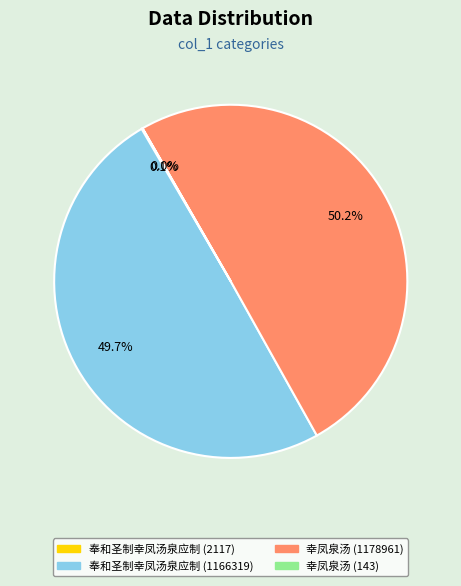

What percentage do 奉和圣制幸凤汤泉应制 (1166319) and 幸凤泉汤 (1178961) together represent?

99.9%